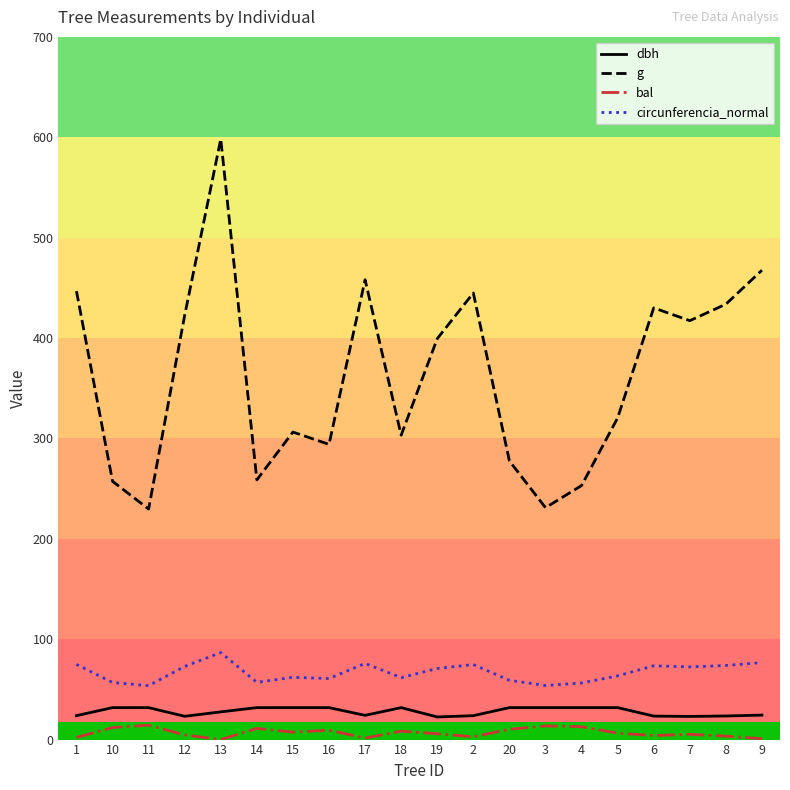

Is this an area chart (filled region under the line)?

No